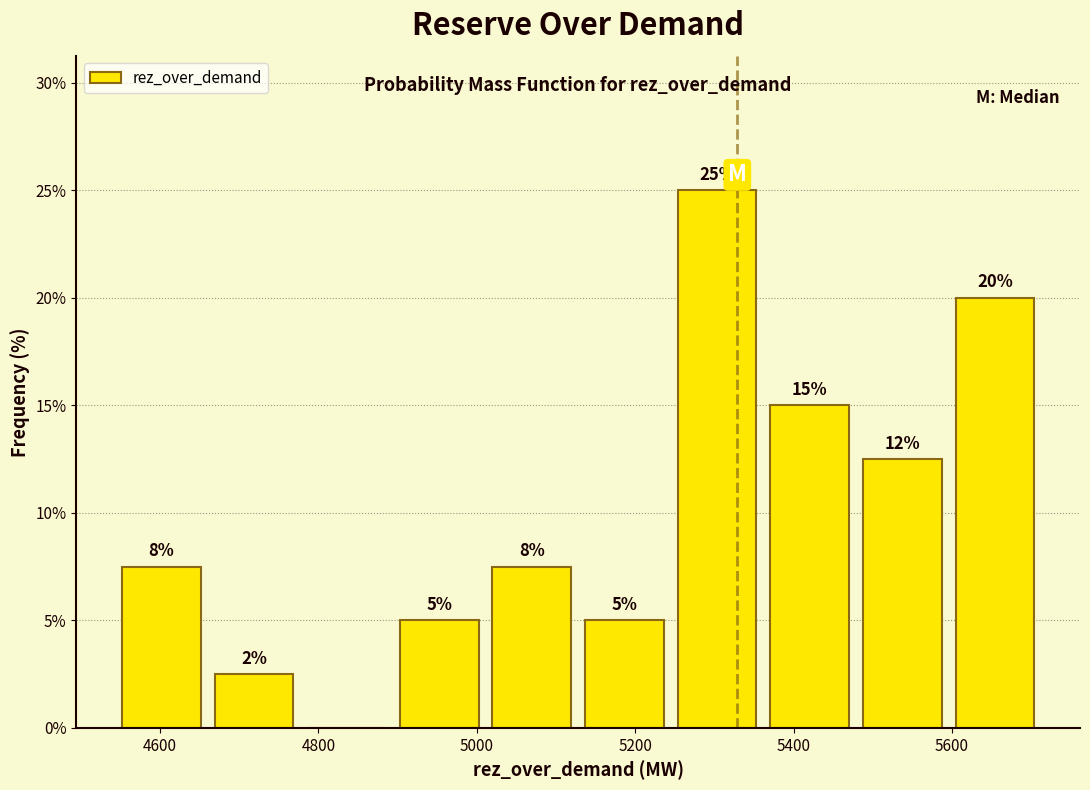

Which range on the x-axis has the tallest bar?

5240 to 5360